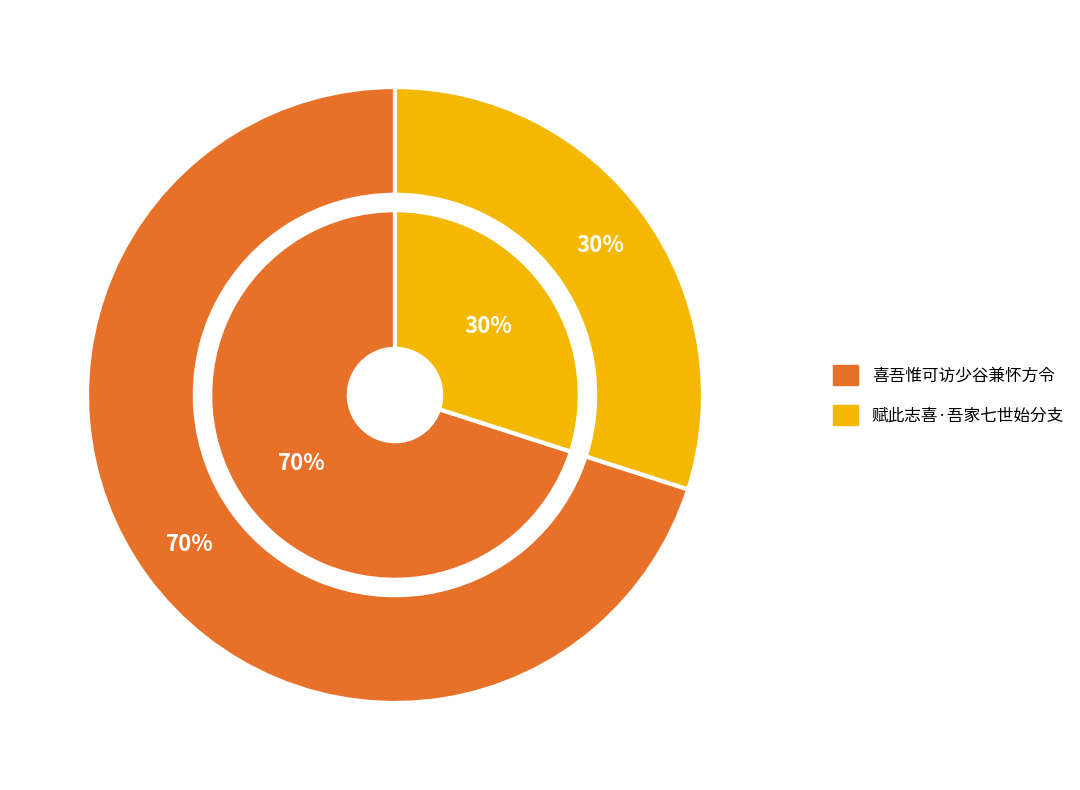

Rank the categories by value from lowest to highest.

赋此志喜·吾家七世始分支, 喜吾惟可访少谷兼怀方令